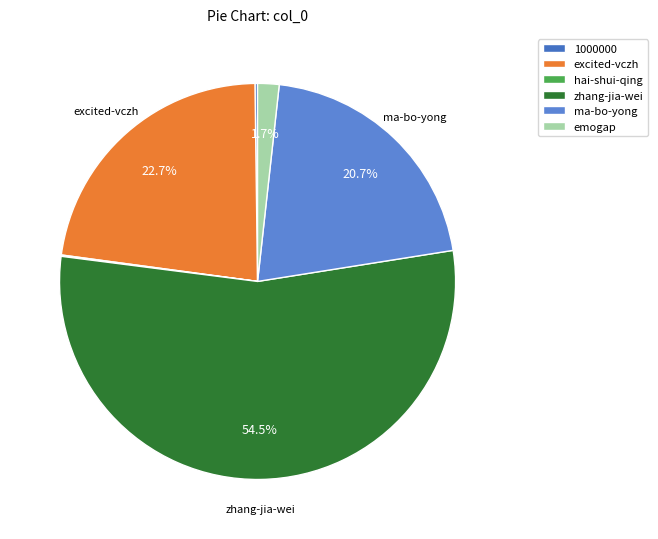

Do emogap and ma-bo-yong together represent more than half of the pie?

No